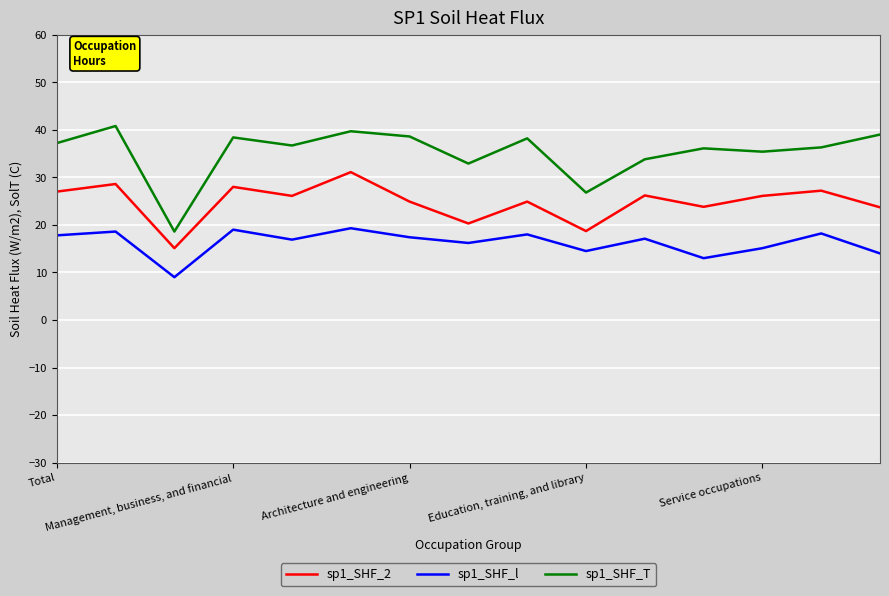

Rank the series by their average value, from highest to lowest.

sp1_SHF_T, sp1_SHF_2, sp1_SHF_l